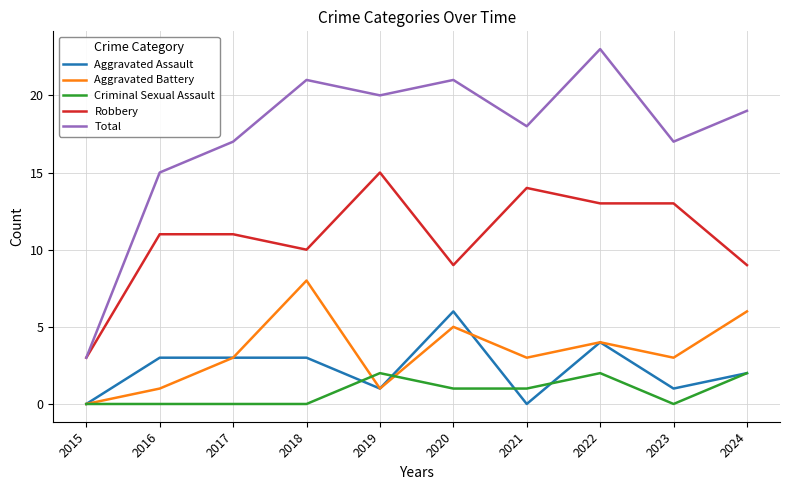

List the series in order of their peak value, highest first.

Total, Robbery, Aggravated Battery, Aggravated Assault, Criminal Sexual Assault